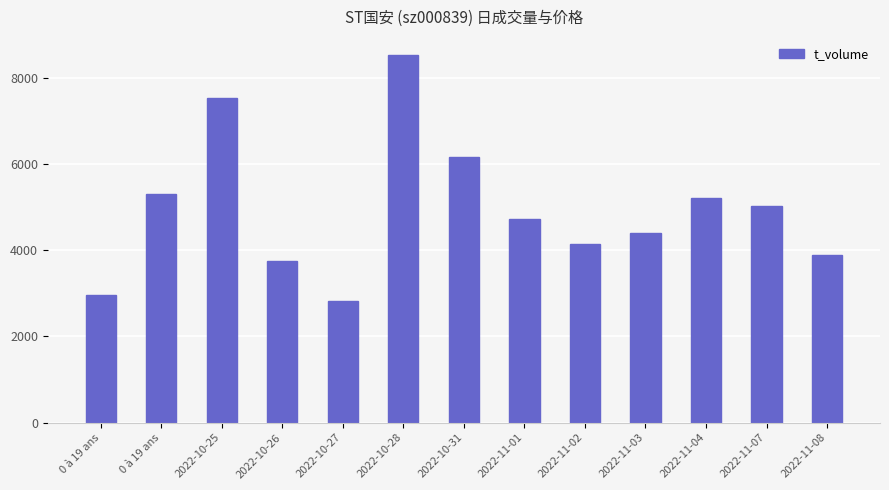

What value does the data have at 2022-10-27, to the nearest 10?

2820